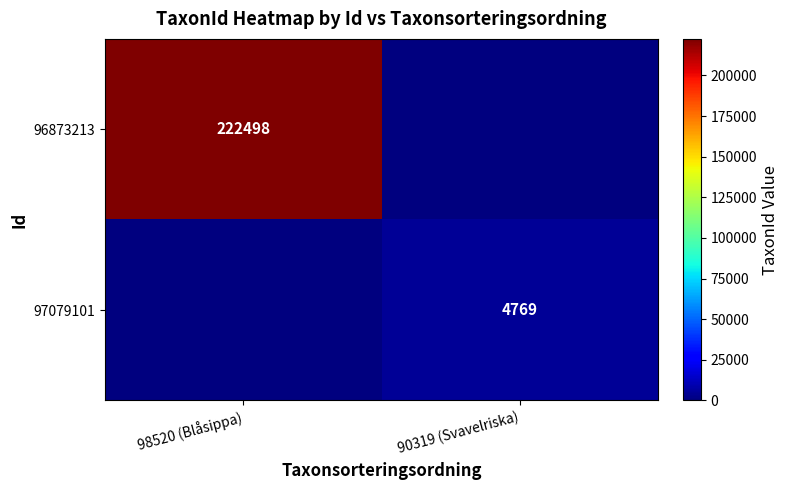

Is it true that 96873213 equals 314823 at 98520 (Blåsippa)?

False